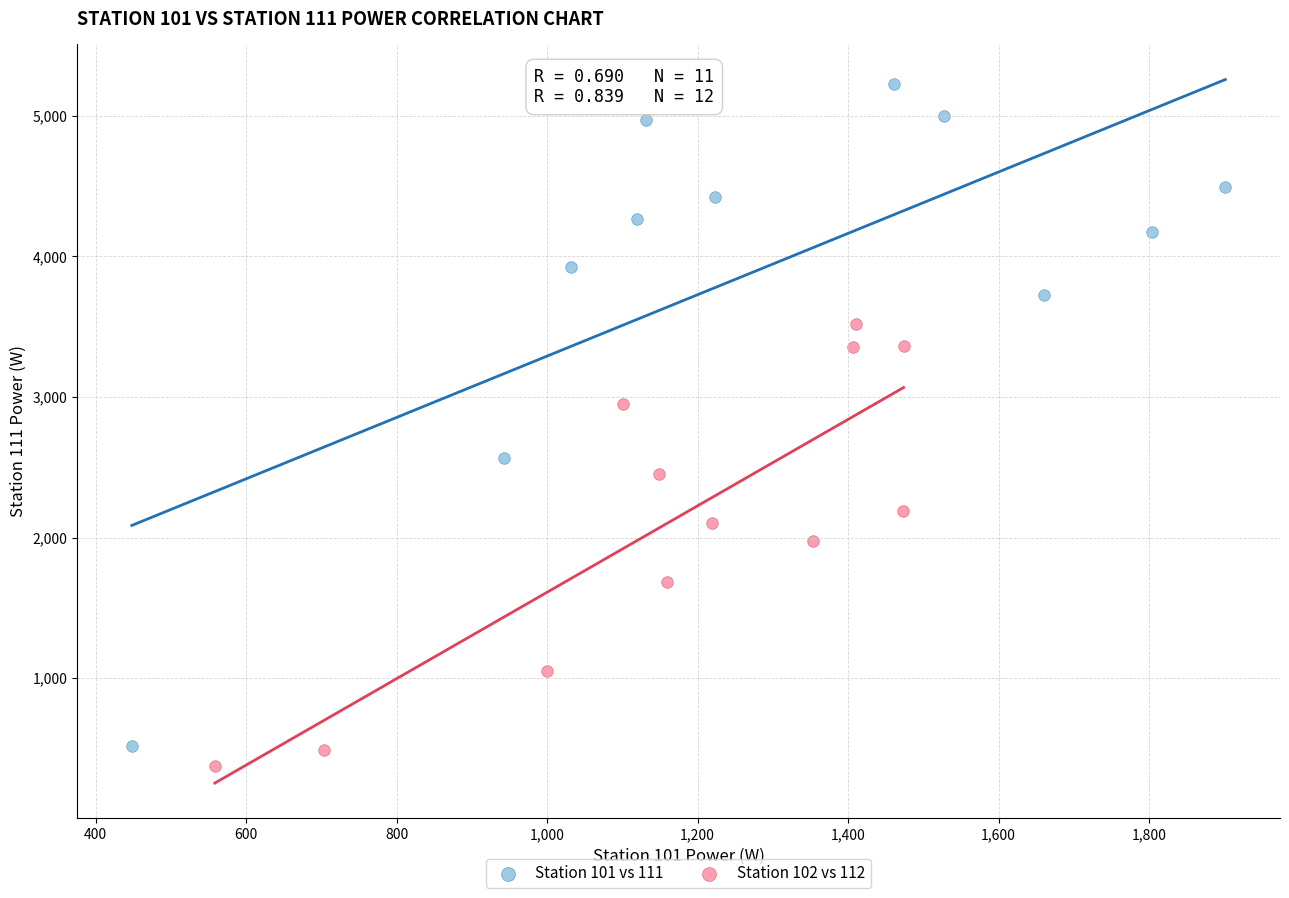

Which series has the widest spread of Y values?

Station 101 vs 111